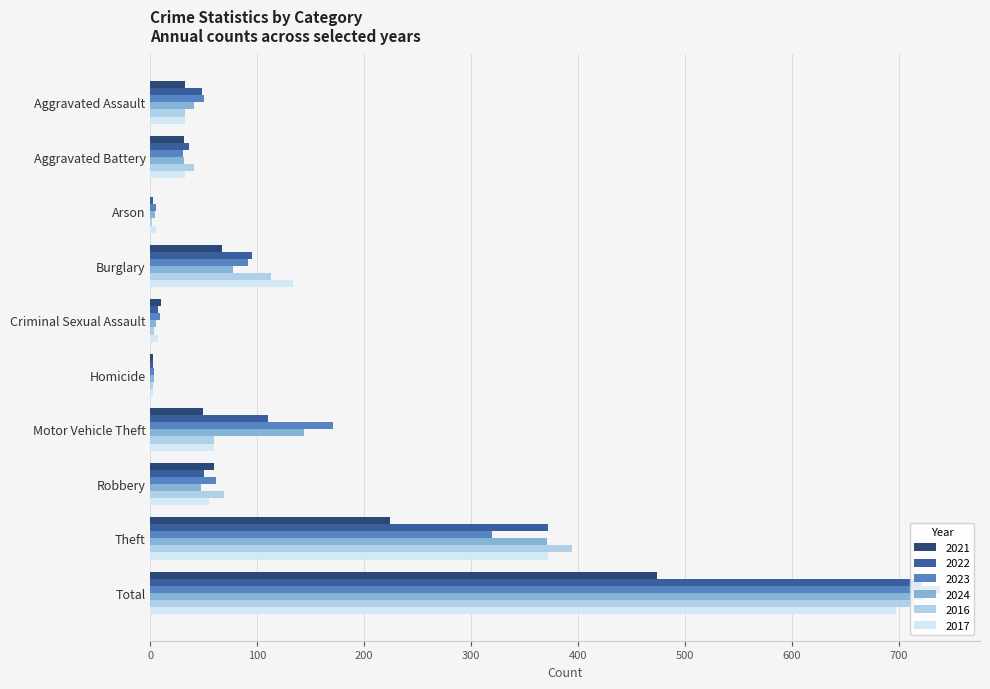

At which category is the sum across all series the highest?

Total